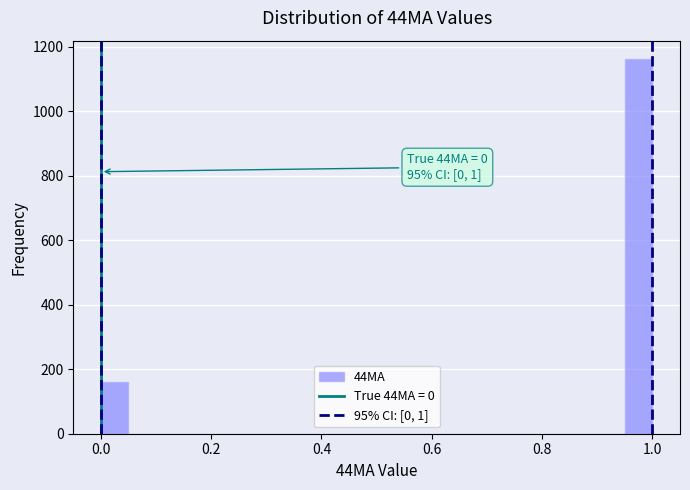

Read against the x-axis, roughly where is the centre of the tallest bar?

0.98